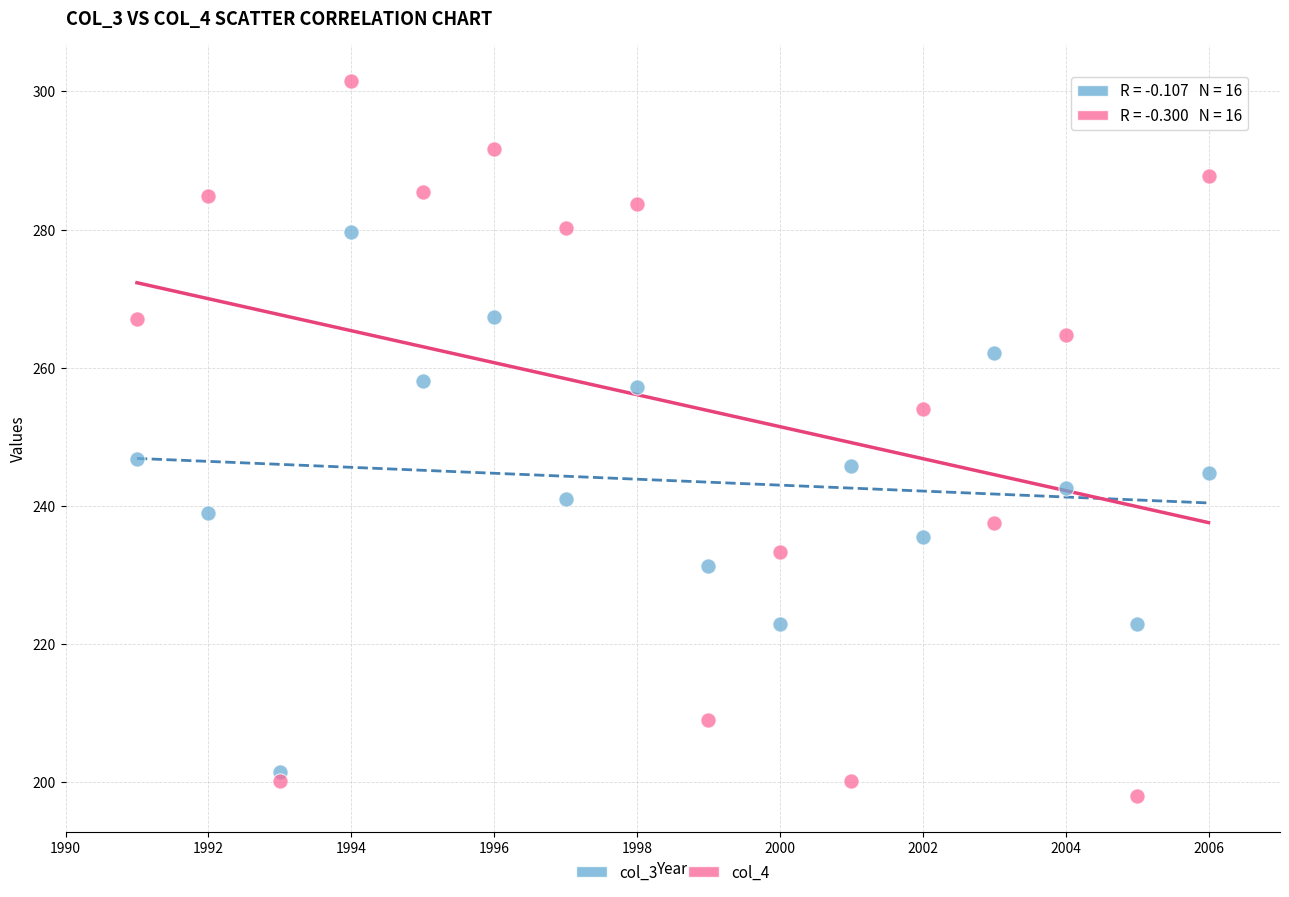

What are all the series names shown in the legend?

col_3, col_4